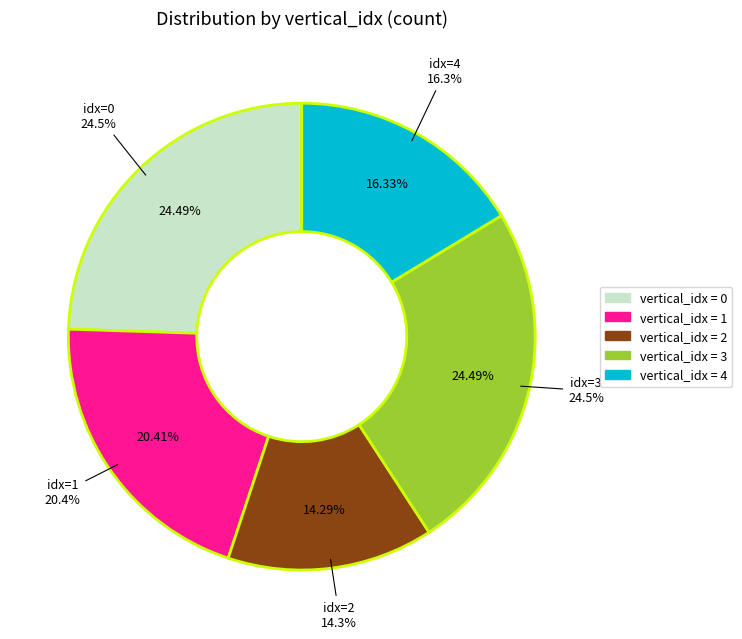

Does any single category account for the majority?

No